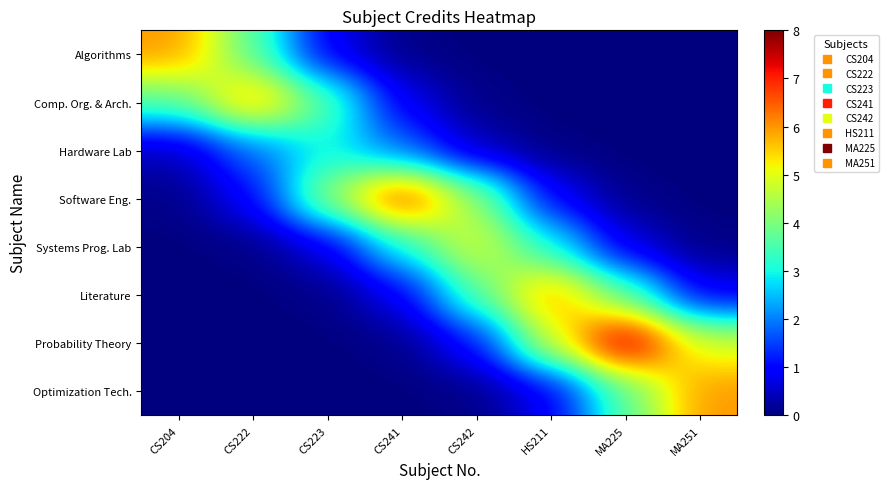

Reading left to right, transcribe all the data shown in this chart.

Algorithms: CS204=6.0	CS222=3.6	CS223=0.8	CS241=0.1	CS242=0.0	HS211=0.0	MA225=0.0	MA251=0.0
Comp. Org. & Arch.: CS204=3.6	CS222=6.0	CS223=3.6	CS241=0.8	CS242=0.1	HS211=0.0	MA225=0.0	MA251=0.0
Hardware Lab: CS204=0.4	CS222=1.8	CS223=3.0	CS241=1.8	CS242=0.4	HS211=0.0	MA225=0.0	MA251=0.0
Software Eng.: CS204=0.1	CS222=0.9	CS223=4.2	CS241=7.0	CS242=4.2	HS211=0.9	MA225=0.1	MA251=0.0
Systems Prog. Lab: CS204=0.0	CS222=0.1	CS223=0.7	CS241=3.0	CS242=5.0	HS211=3.0	MA225=0.7	MA251=0.1
Literature: CS204=0.0	CS222=0.0	CS223=0.1	CS241=0.8	CS242=3.6	HS211=6.0	MA225=3.6	MA251=0.8
Probability Theory: CS204=0.0	CS222=0.0	CS223=0.0	CS241=0.1	CS242=1.1	HS211=4.9	MA225=8.0	MA251=4.9
Optimization Tech.: CS204=0.0	CS222=0.0	CS223=0.0	CS241=0.0	CS242=0.1	HS211=0.8	MA225=3.6	MA251=6.0